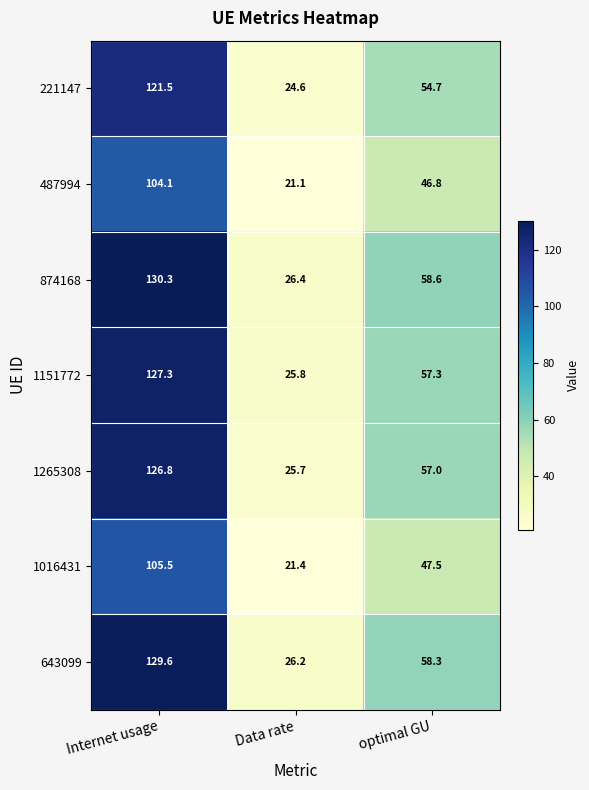

What is the difference between the 1016431 values at Internet usage and Data rate?

84.1